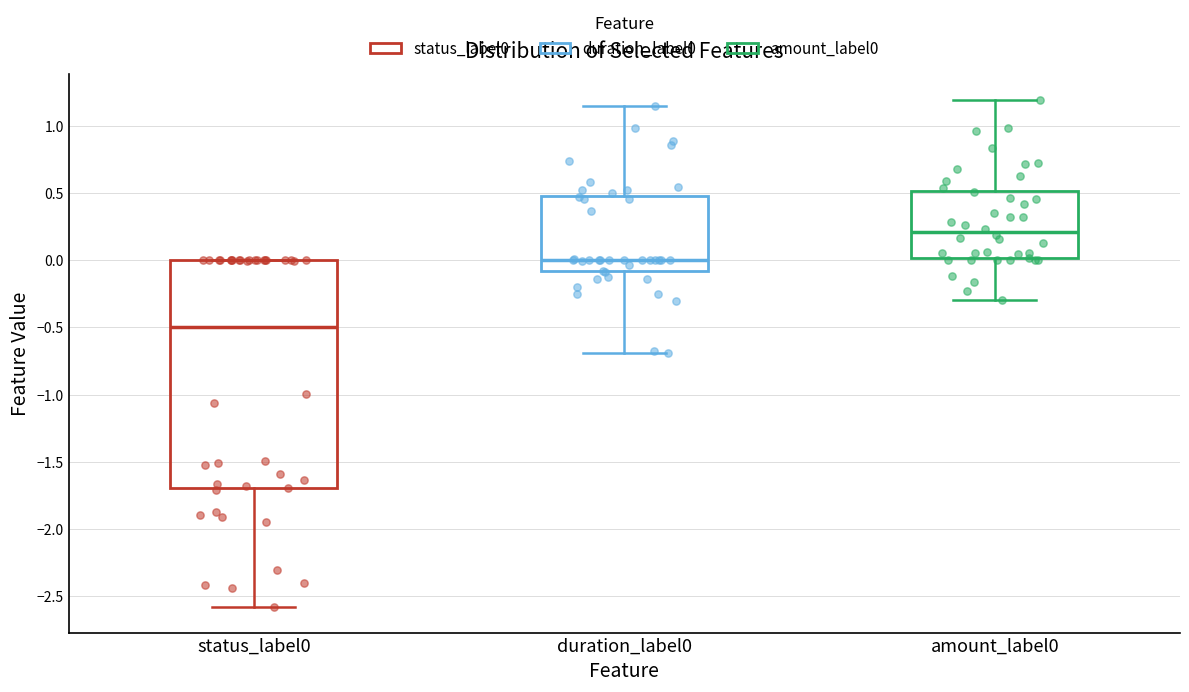

Reading left to right, read every box against the y-axis: the position of its median line, the range the box covers, and the ends of its whiskers. The values are not printed on the chart, so give them approximately, as read against the axis.

status_label0: median -0.50, box -1.70 to 0.00, whiskers -2.60 to 0.00
duration_label0: median 0.00, box -0.10 to 0.50, whiskers -0.70 to 1.15
amount_label0: median 0.20, box 0.00 to 0.50, whiskers -0.30 to 1.20